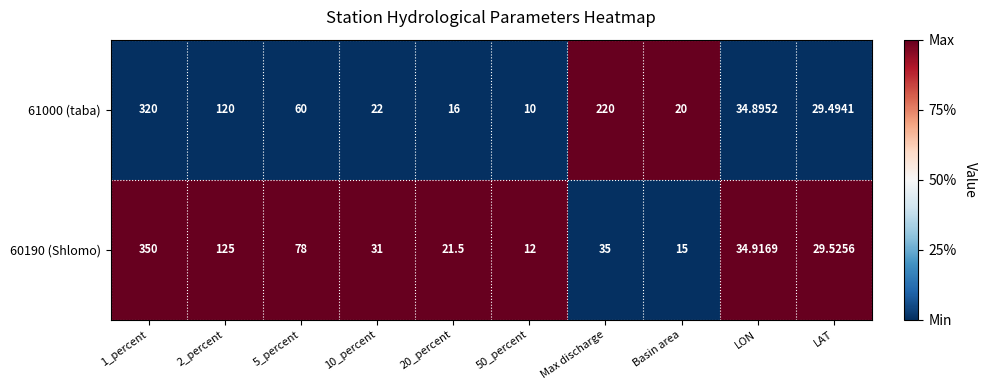

What is the spread (max minus min) of values at 20_percent?

5.5